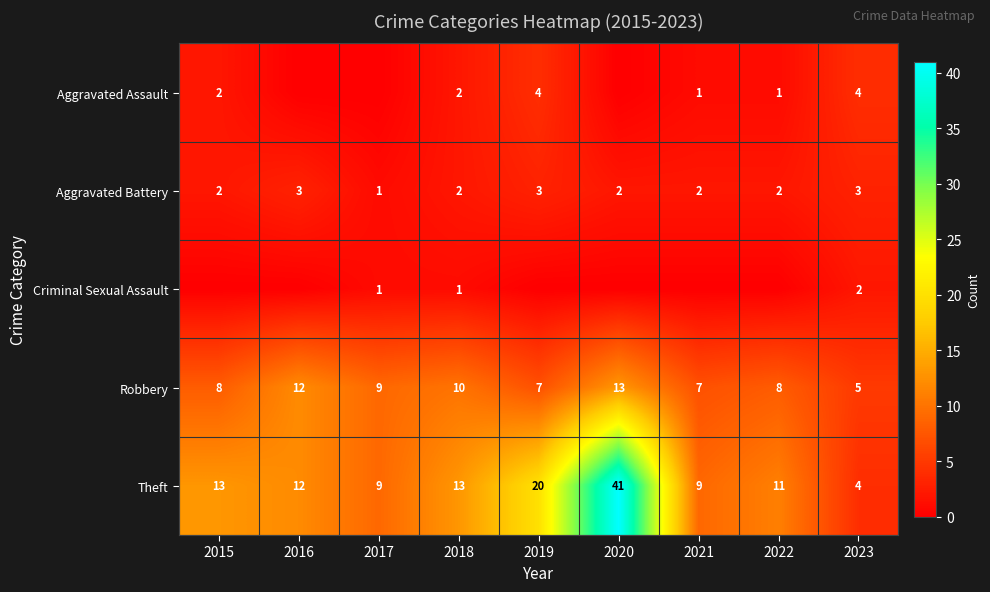

What is the difference between the maximum and minimum values in the Robbery series?

8